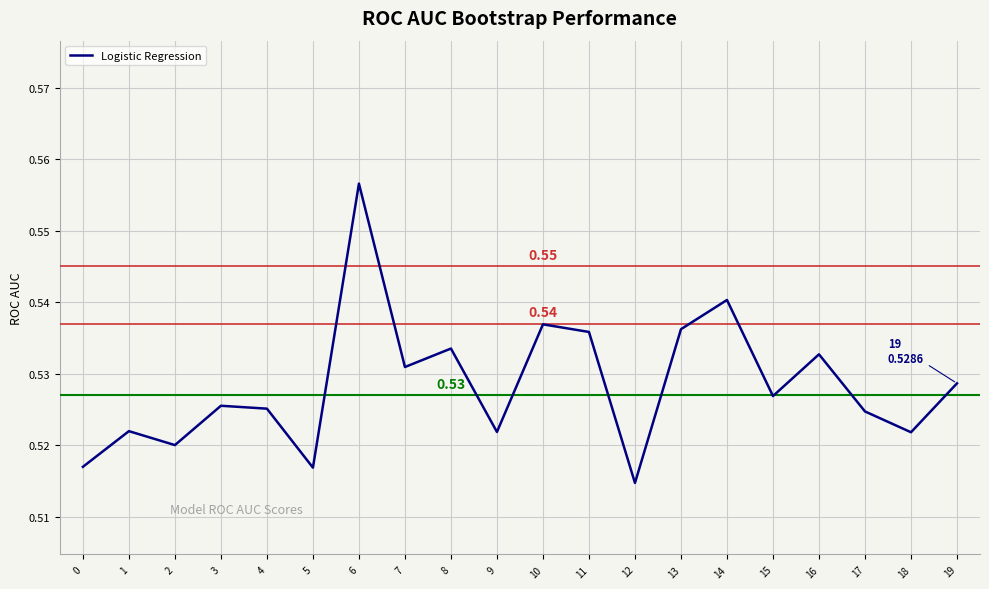

At which category does the data reach its first local peak?

1